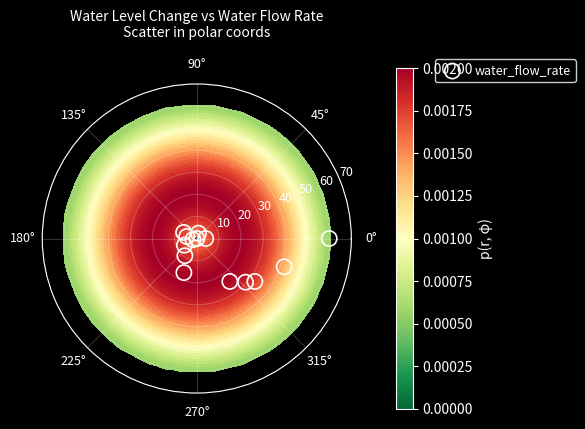

What is the range of X values (max minus min)?

6.3